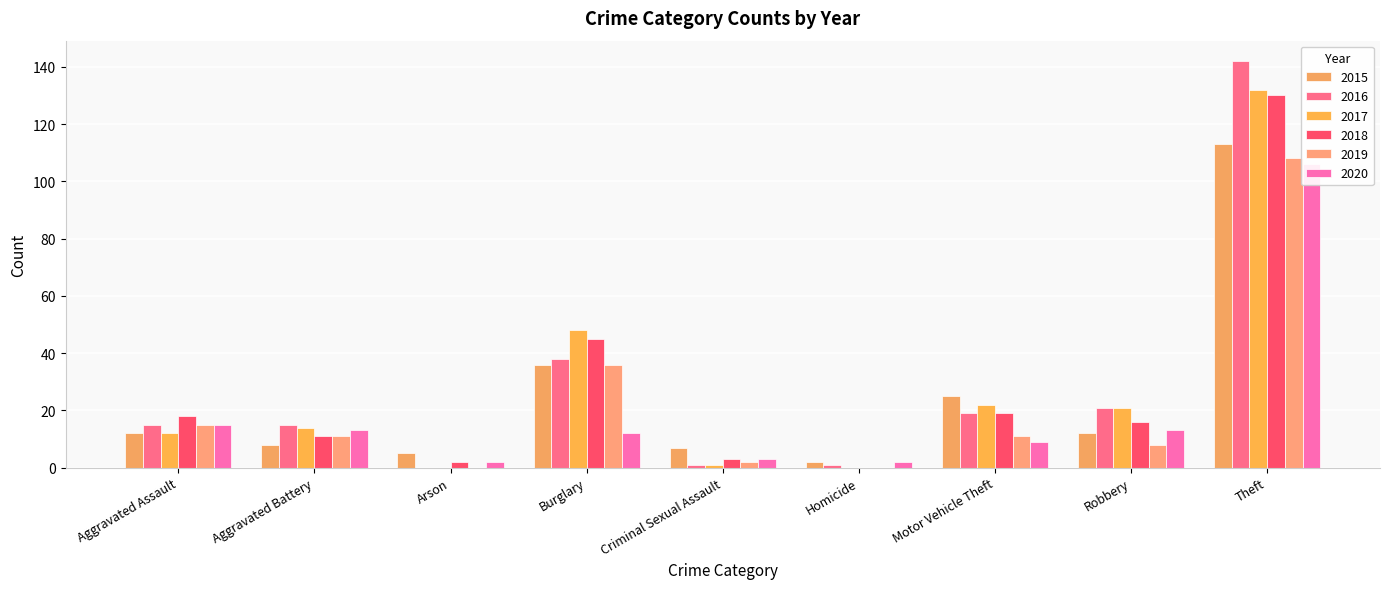

How many series are shown in this chart?

6